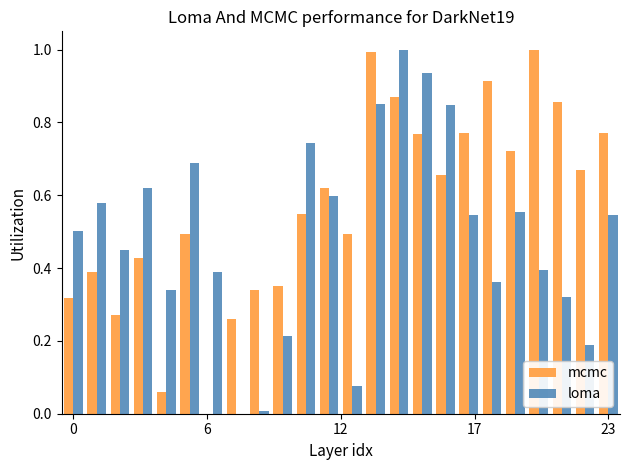

What is the greatest value displayed?

1.0